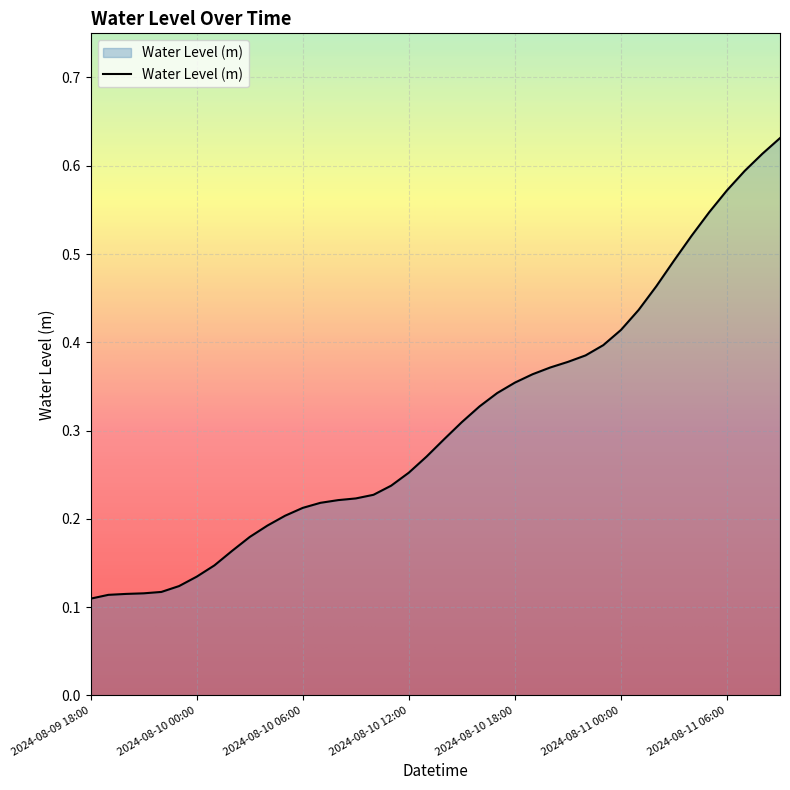

Does the chart have visible grid lines?

Yes